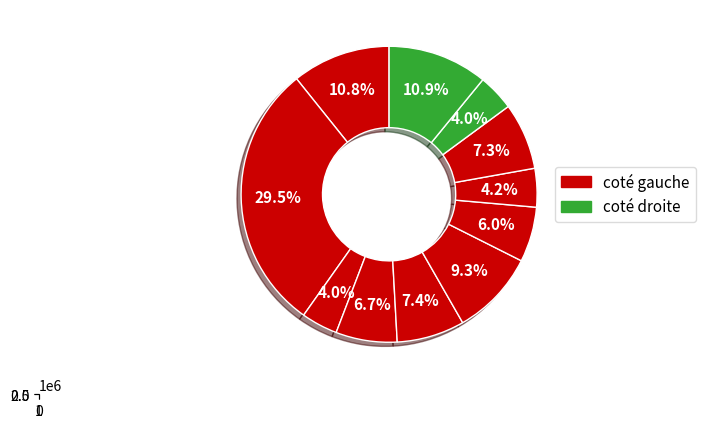

Is 鹧鸪天·水西清明 the majority of the pie?

No